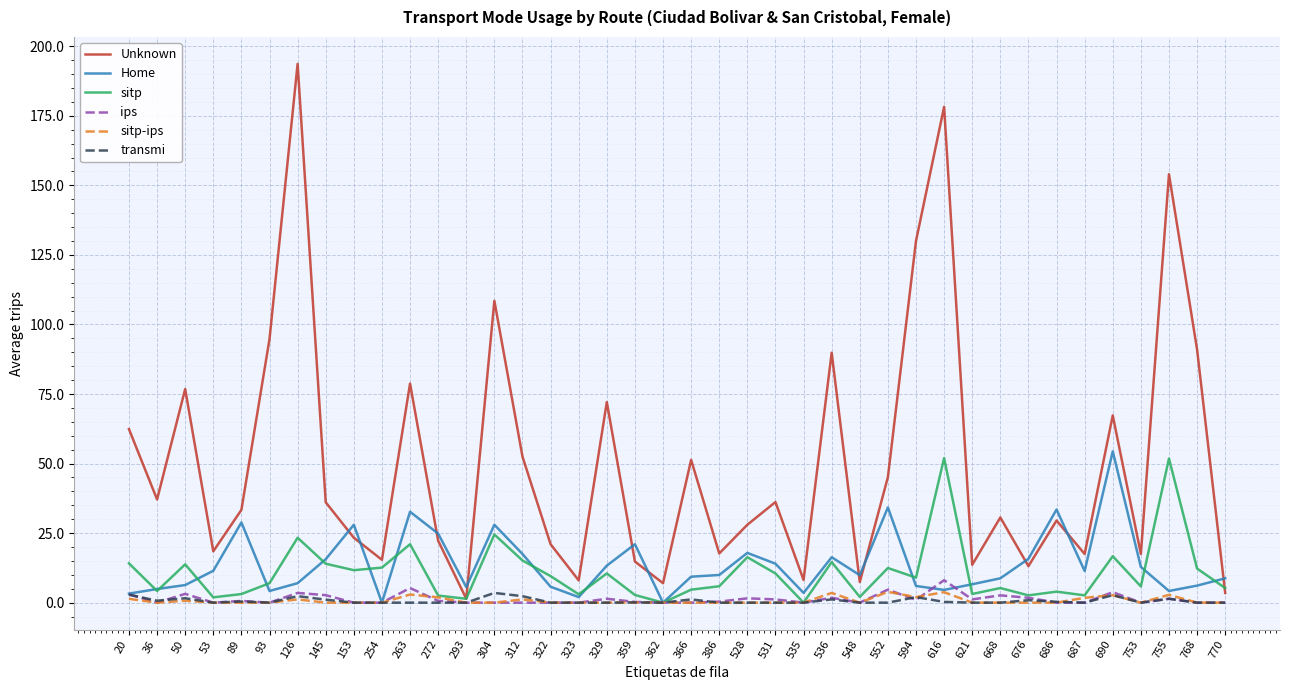

Is the value of ips at 89 greater than the value of Home at 293?

No